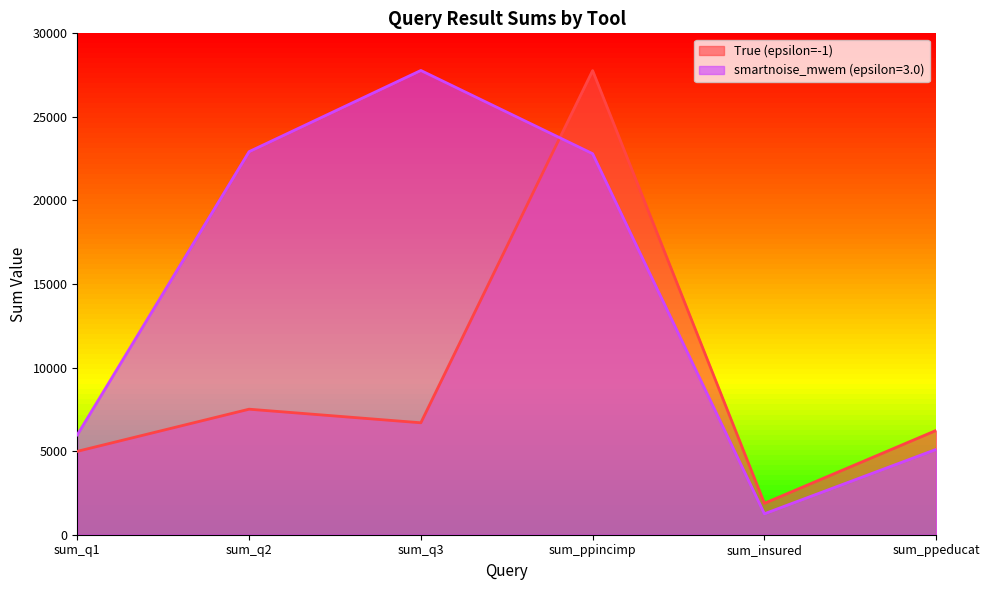

What is the minimum value for True (epsilon=-1)?

1880